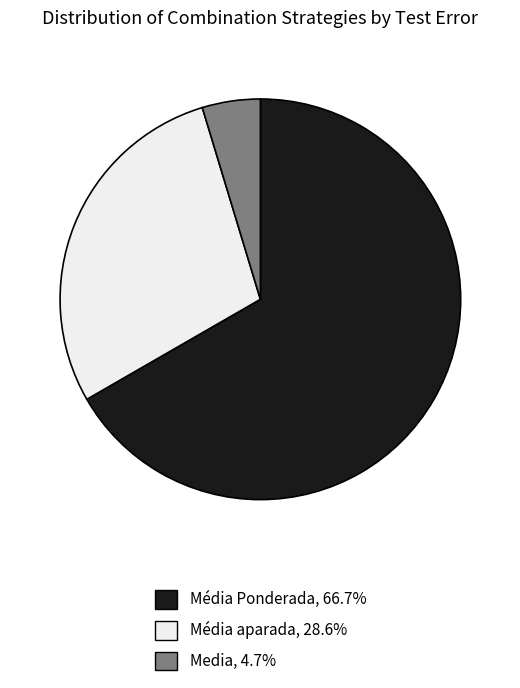

What is the largest slice in the pie chart?

Média Ponderada